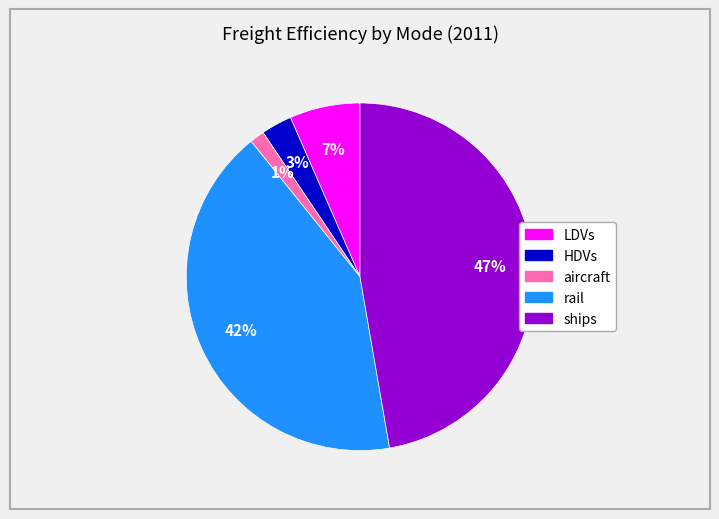

Is there any slice that represents more than half of the pie?

No